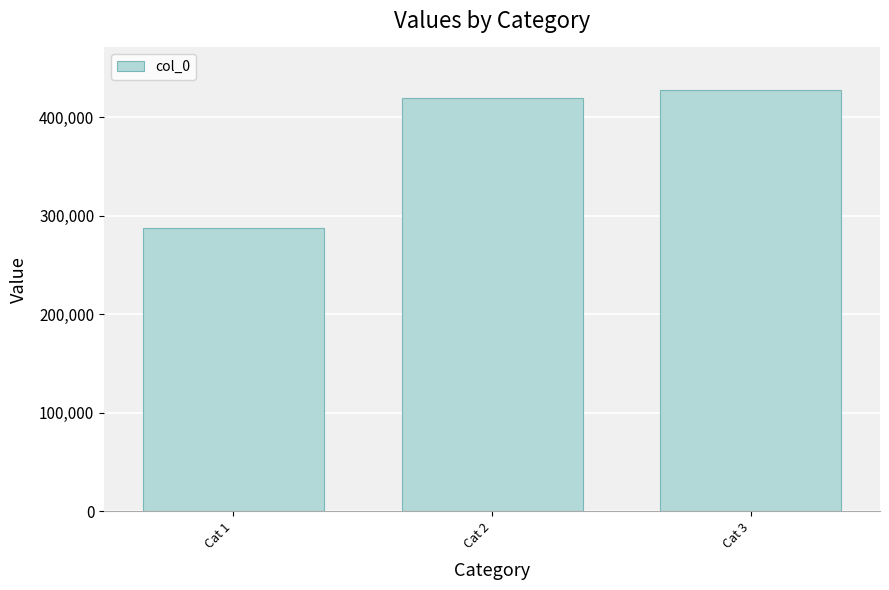

Is it true that the value at Cat 3 is 613819?

False